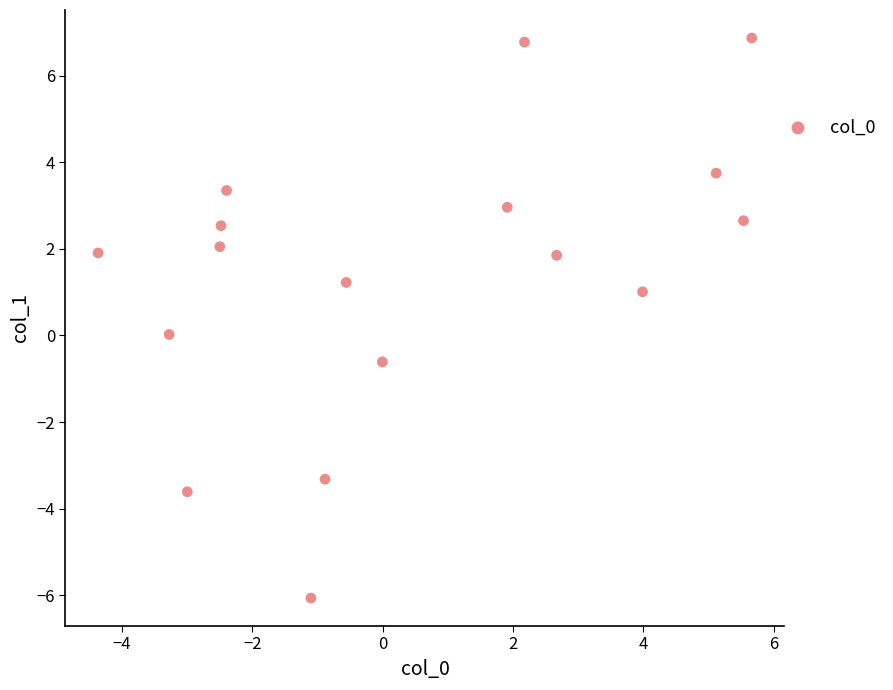

What is the range of X values (max minus min)?

10.0